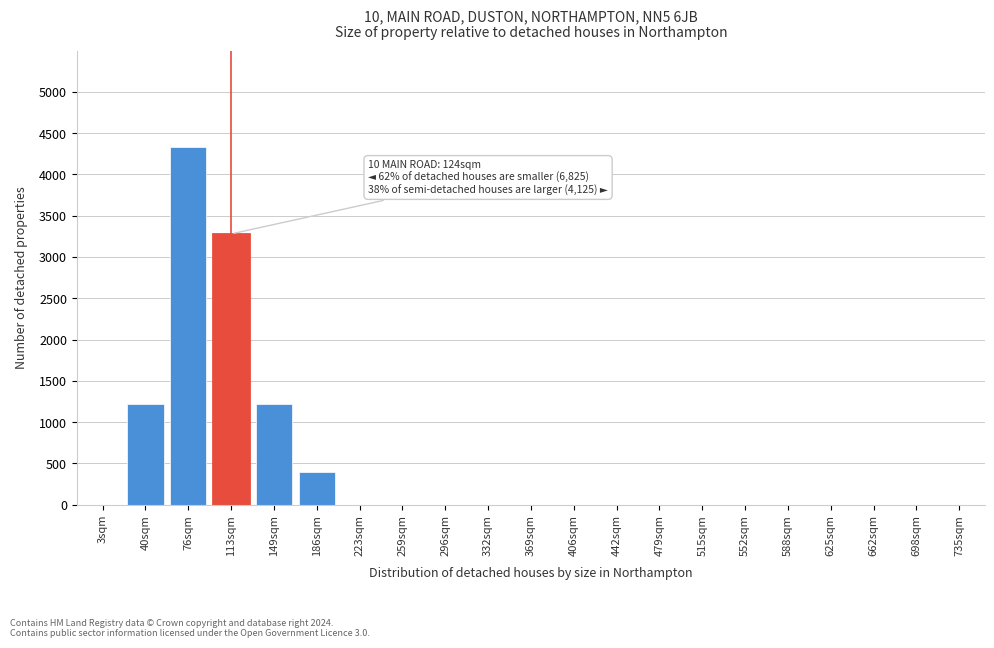

Reading right to left, extract all data points from this chart.

735sqm=0	698sqm=0	662sqm=0	625sqm=0	588sqm=0	552sqm=0	515sqm=0	479sqm=0	442sqm=0	406sqm=0	369sqm=0	332sqm=0	296sqm=0	259sqm=0	223sqm=0	186sqm=390	149sqm=1220	113sqm=3280	76sqm=4330	40sqm=1220	3sqm=0